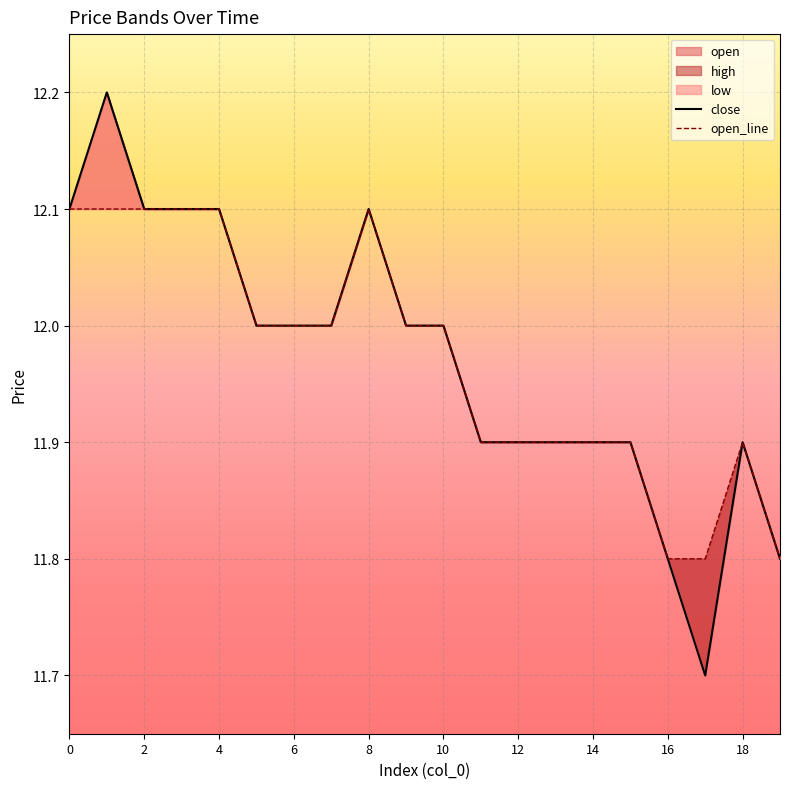

What is the total value across all series at 0?

24.2